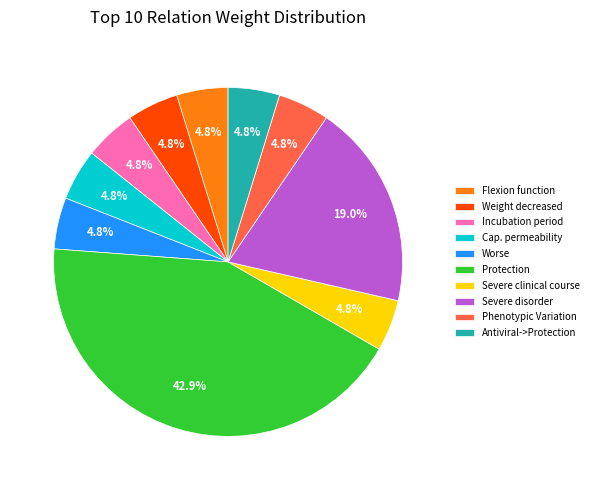

Is there any slice that represents more than half of the pie?

No